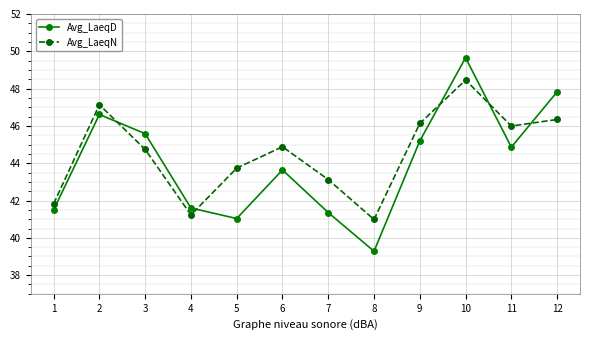

True or false: Avg_LaeqD has more than 2 points higher than both neighbors.

True